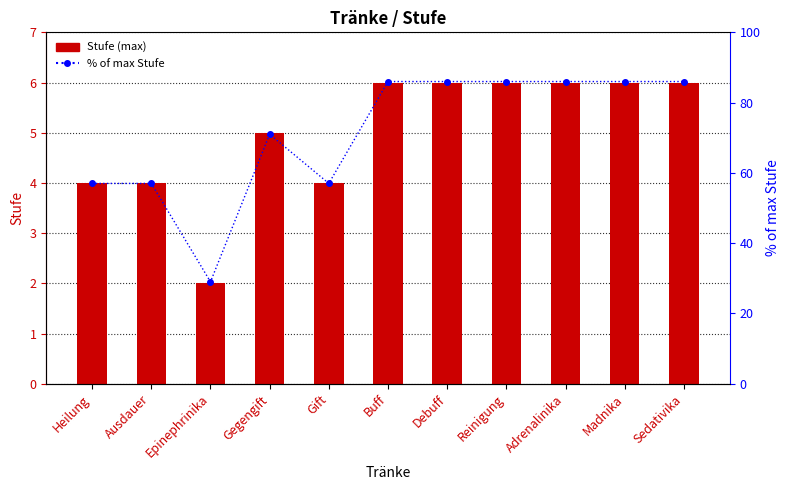

What is the greatest value displayed?

86